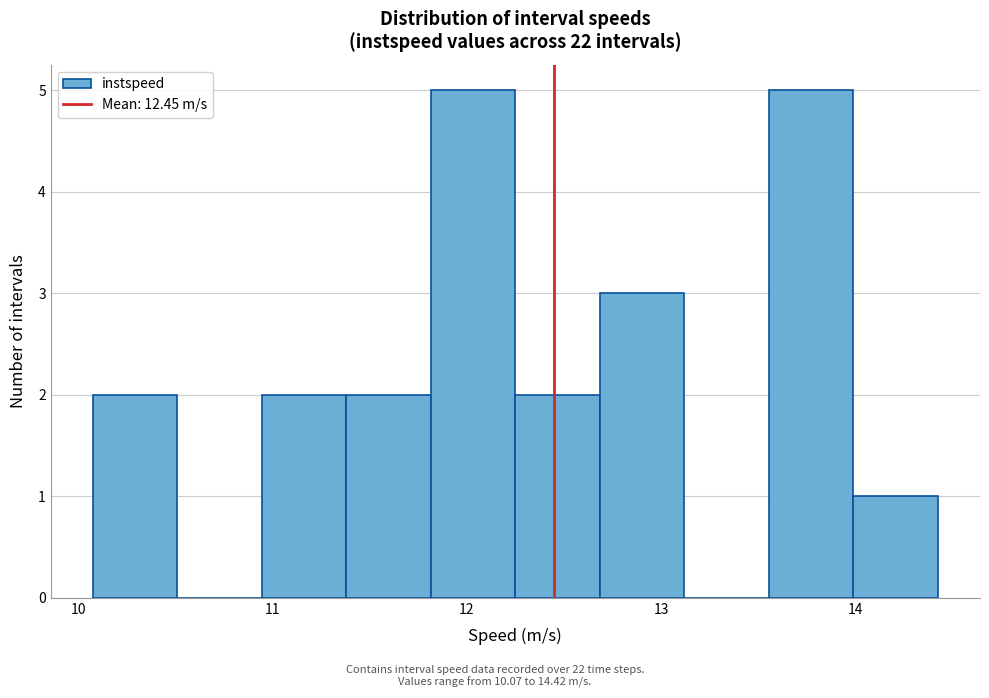

Reading left to right, list every bar in this chart as the range it spans on the x-axis followed by its height. Neither the bar edges nor the heights are printed on the chart, so give them approximately, as read against the axes.

10.1 to 10.5: 2
10.5 to 10.9: 0
10.9 to 11.4: 2
11.4 to 11.8: 2
11.8 to 12.2: 5
12.2 to 12.7: 2
12.7 to 13.1: 3
13.1 to 13.6: 0
13.6 to 14.0: 5
14.0 to 14.4: 1